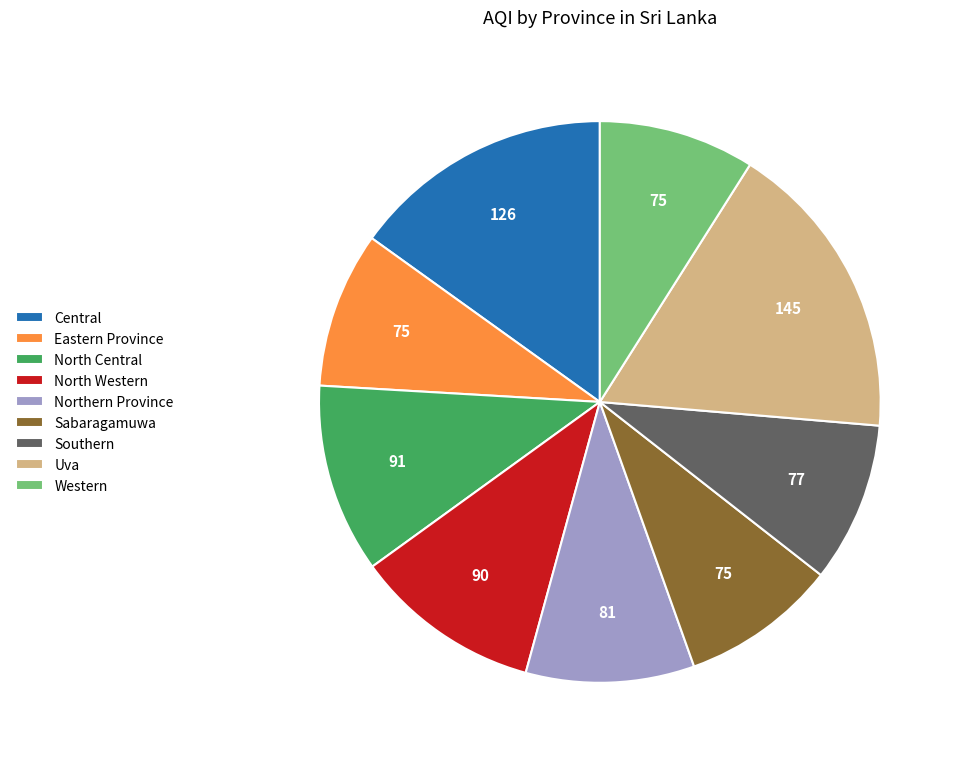

Does Central account for over 50% of the chart?

No